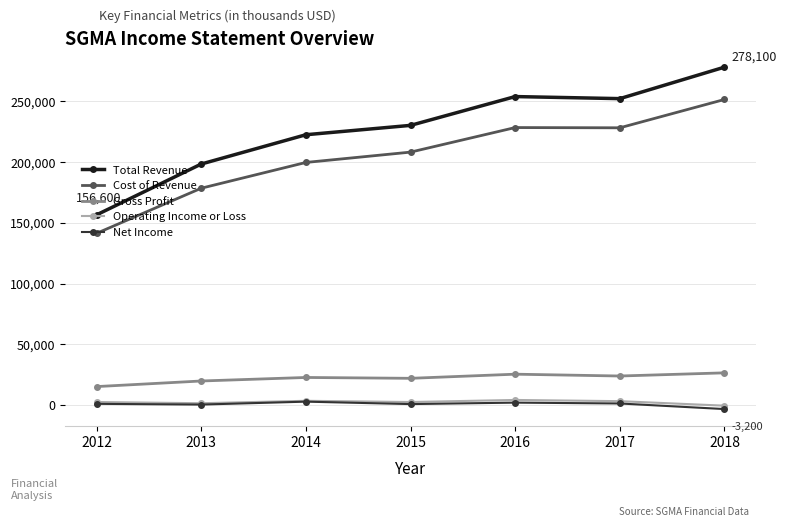

True or false: Net Income and Gross Profit cross at least once.

False